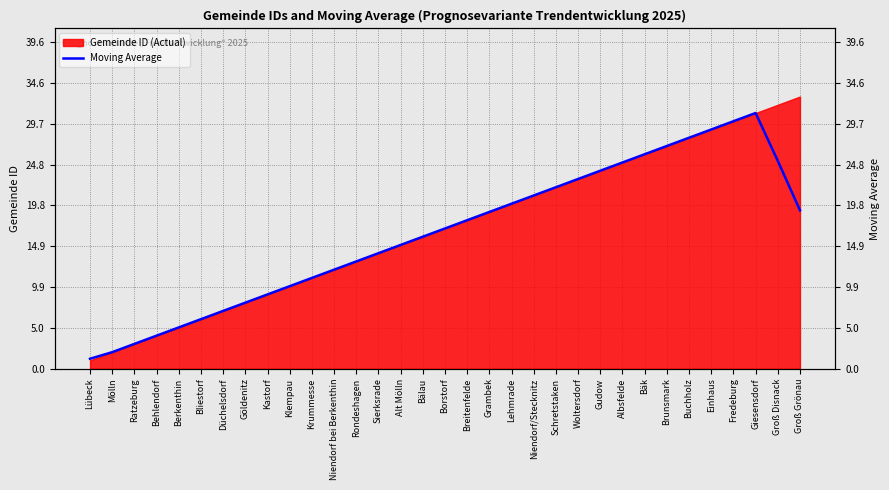

At which label does the data first exceed 17?

Breitenfelde